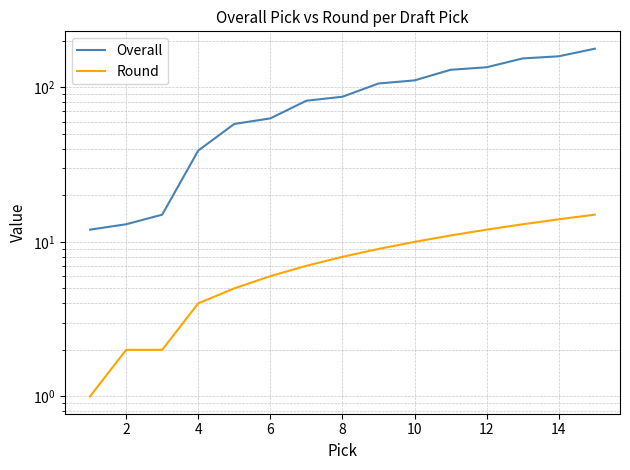

What is the sum of all Overall values?

1342